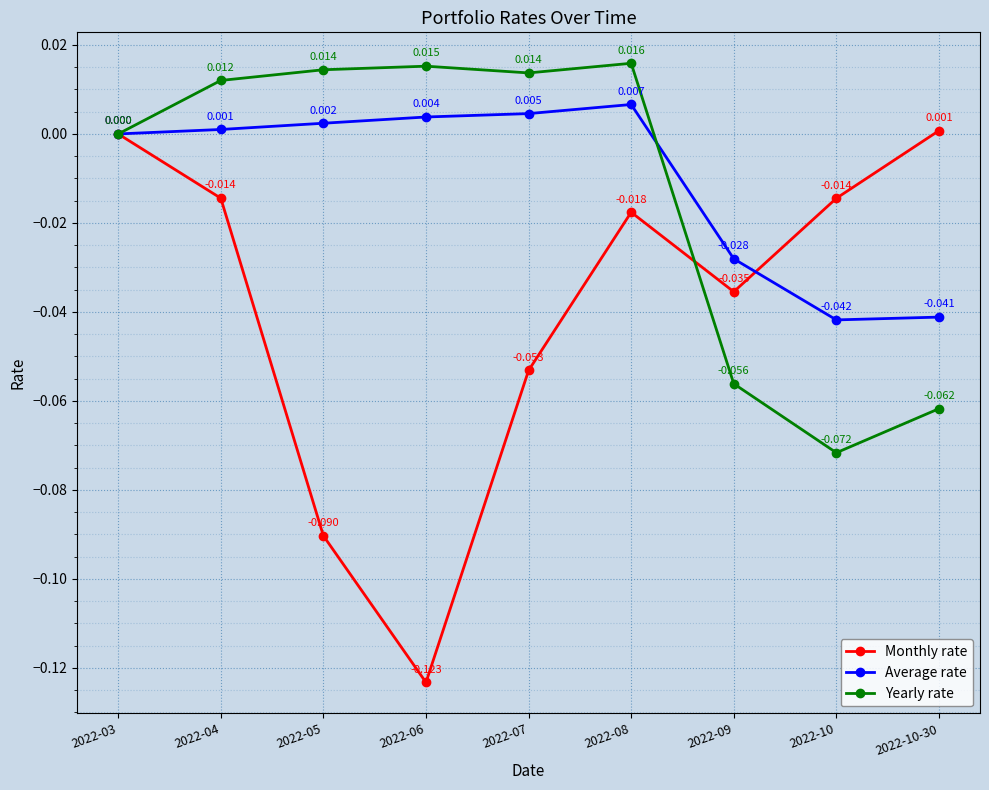

Which series has the largest total across all categories?

Average rate